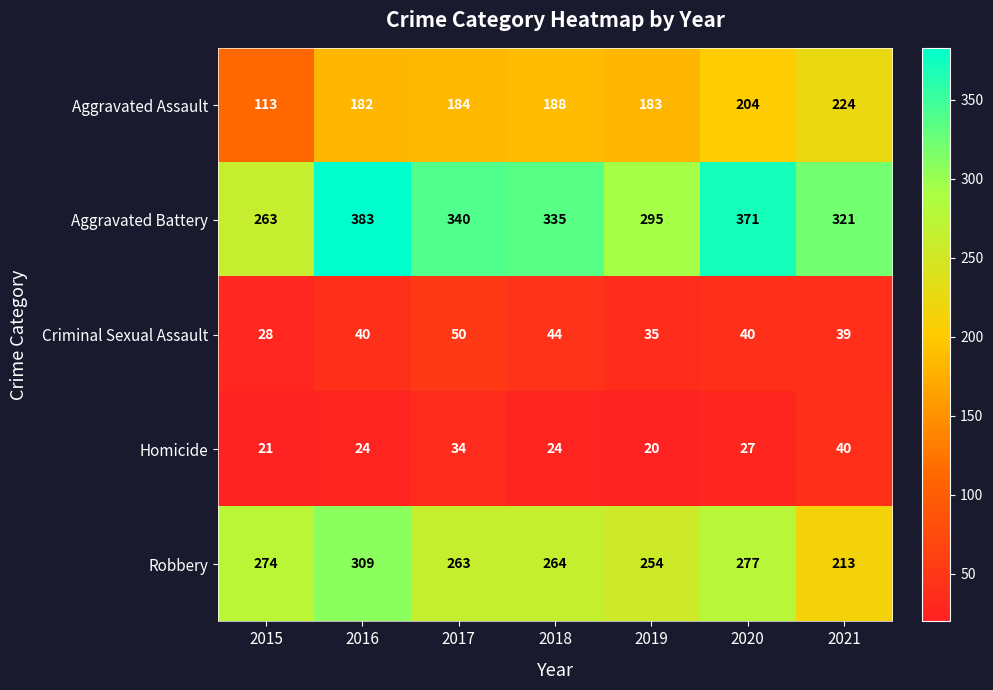

At 2019, list the series in order from largest to smallest.

Aggravated Battery, Robbery, Aggravated Assault, Criminal Sexual Assault, Homicide